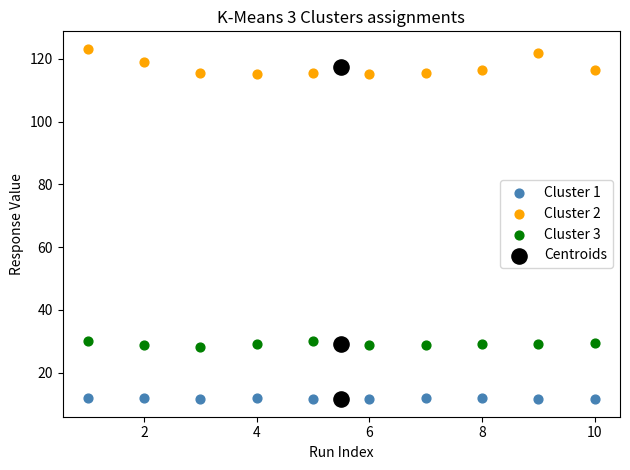

What are all the series names shown in the legend?

Cluster 1, Cluster 2, Cluster 3, Centroids